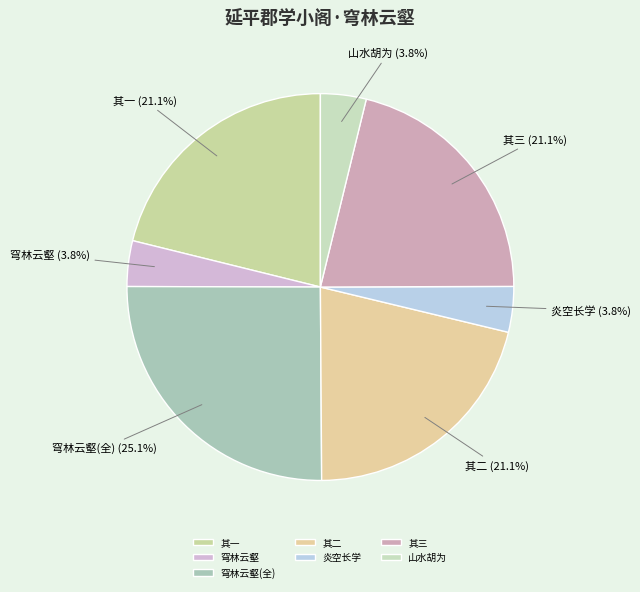

Is there a majority slice in this chart?

No